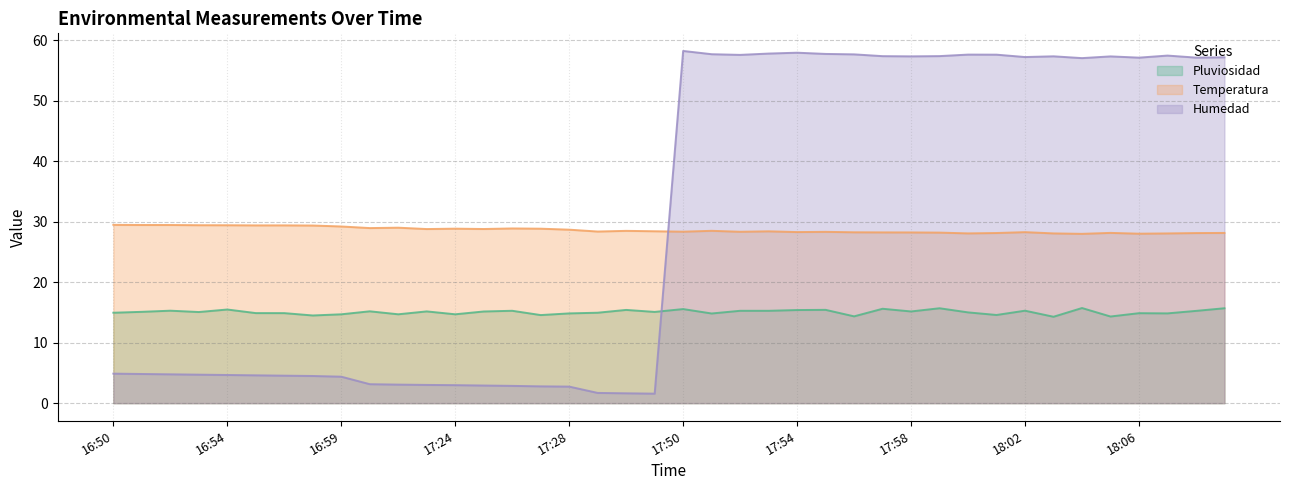

The Pluviosidad series shows 15.5 at 16:54. True or false?

True